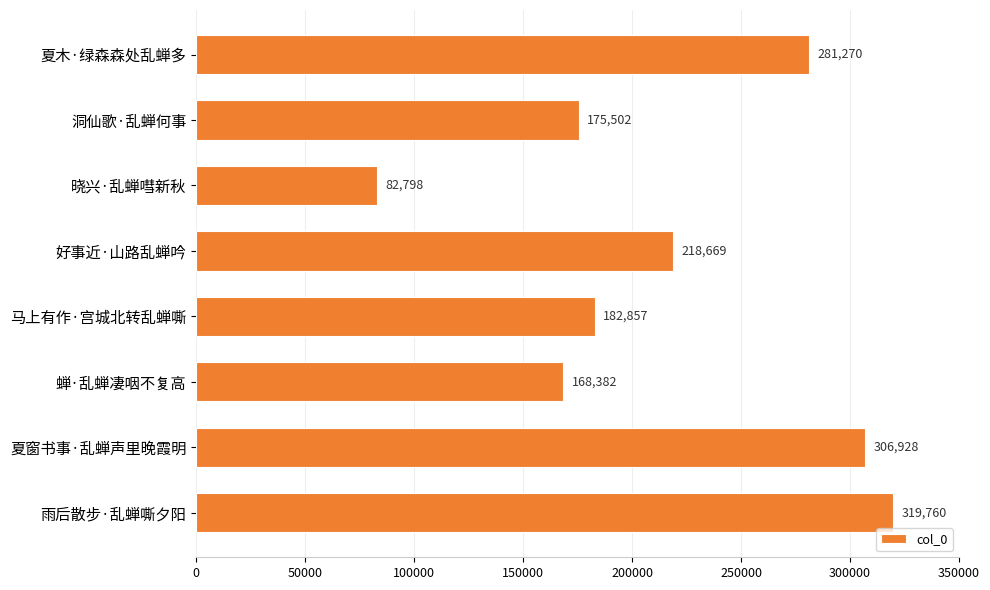

Where is the data nearest to the value 201279?

好事近·山路乱蝉吟